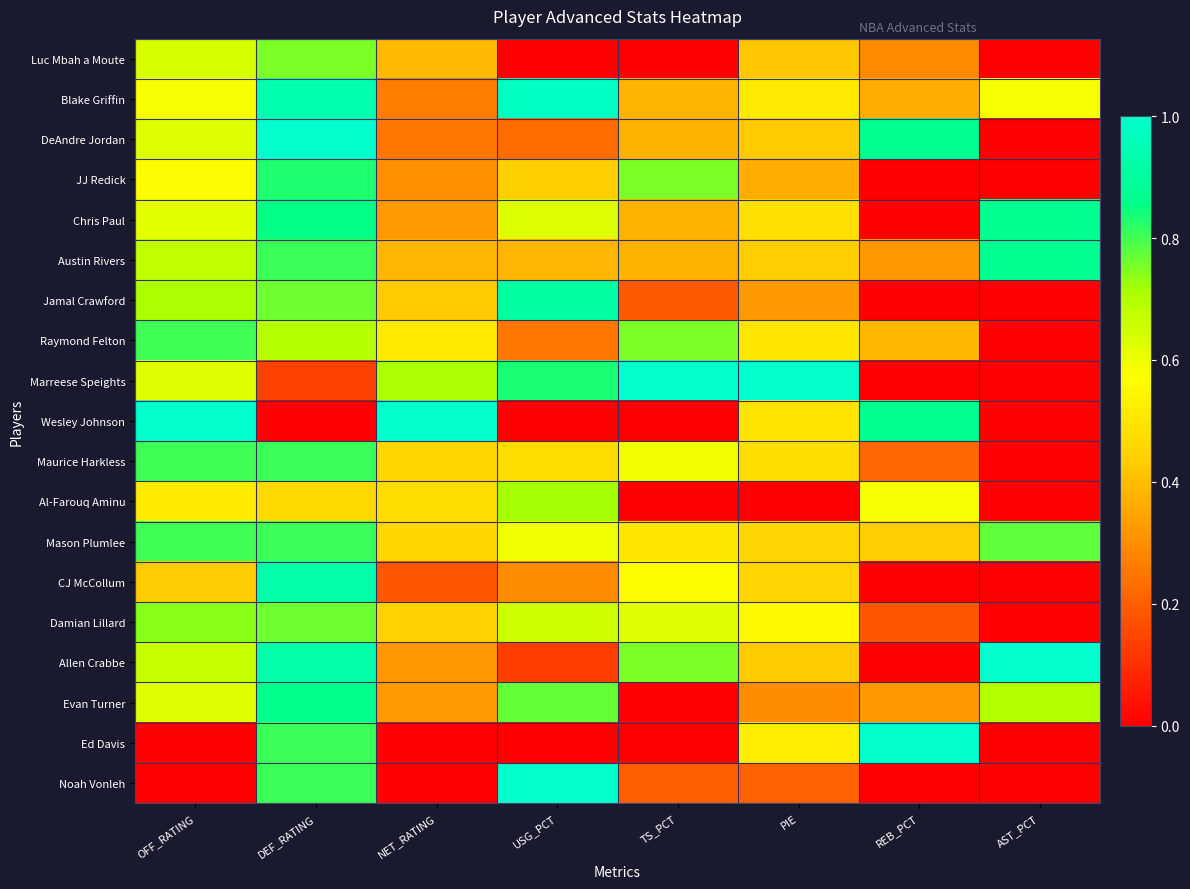

Which has a higher value, OFF_RATING or REB_PCT?

OFF_RATING